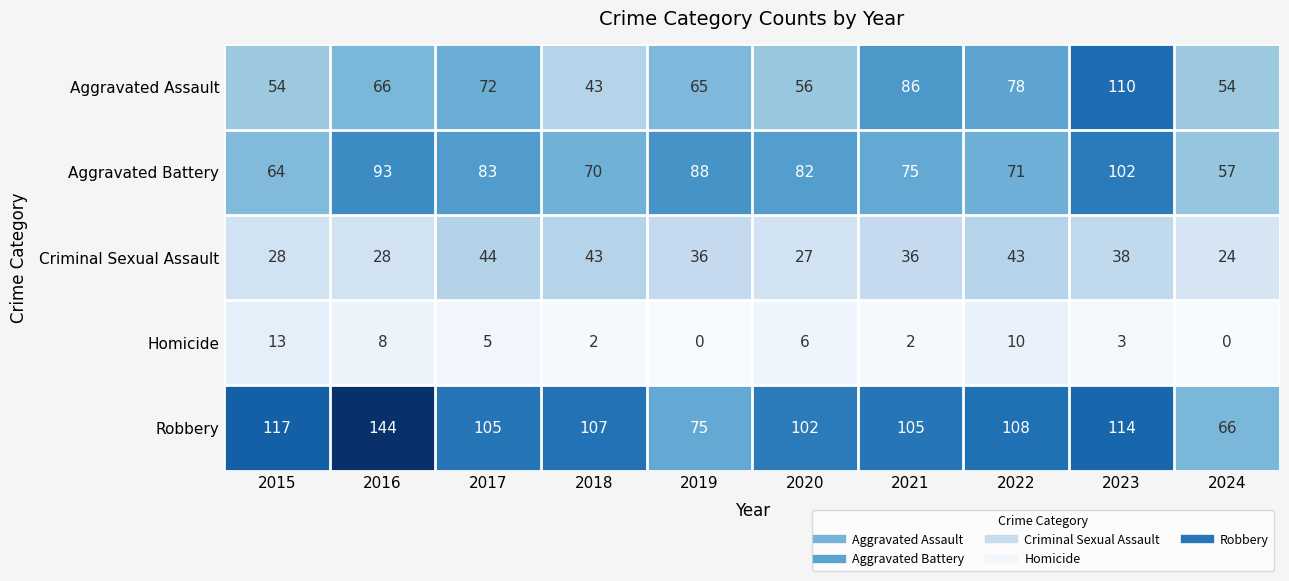

Count the number of data series in this chart.

5